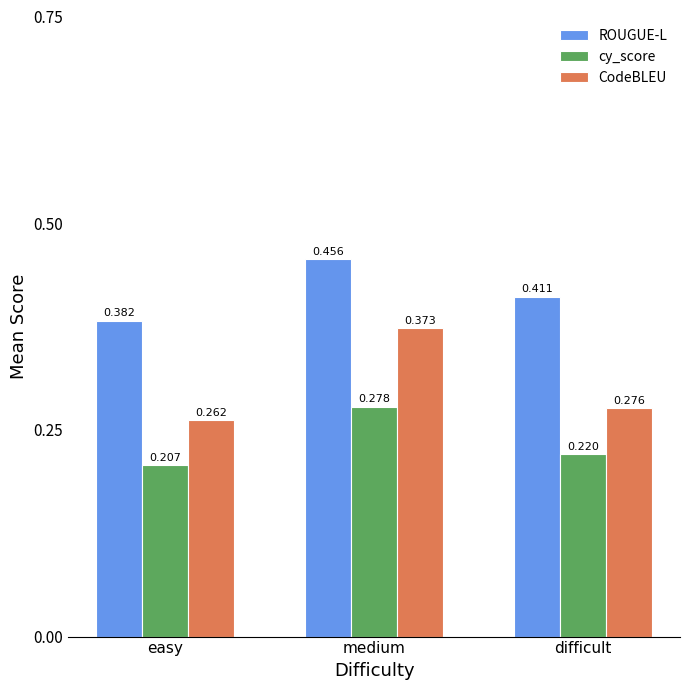

Which category has the lowest value across all series?

easy